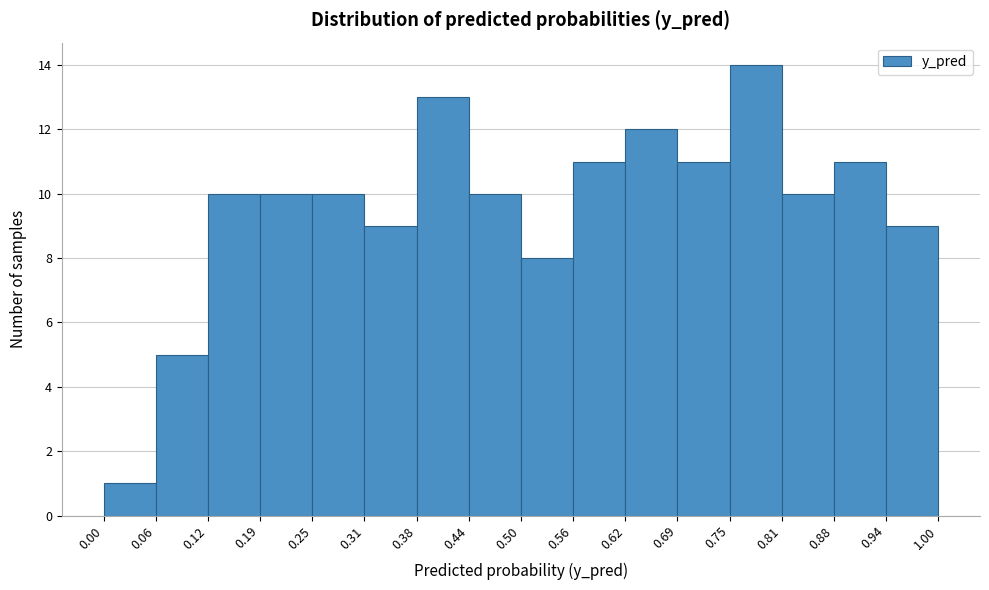

Reading left to right, transcribe this chart: for each bar, give the range it covers on the x-axis and its height. The values are not printed on the chart, so give them approximately, as read against the axis.

0.00 to 0.06: 1
0.06 to 0.12: 5
0.12 to 0.19: 10
0.19 to 0.25: 10
0.25 to 0.31: 10
0.31 to 0.38: 9
0.38 to 0.44: 13
0.44 to 0.50: 10
0.50 to 0.56: 8
0.56 to 0.62: 11
0.62 to 0.69: 12
0.69 to 0.75: 11
0.75 to 0.81: 14
0.81 to 0.88: 10
0.88 to 0.94: 11
0.94 to 1.00: 9